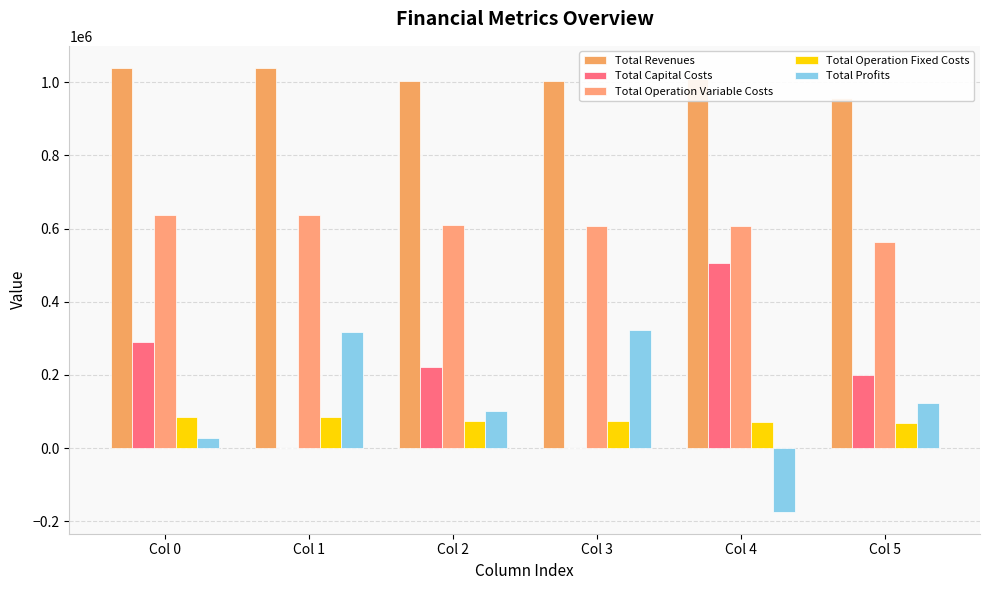

Which label corresponds to the smallest value in the chart?

Col 4